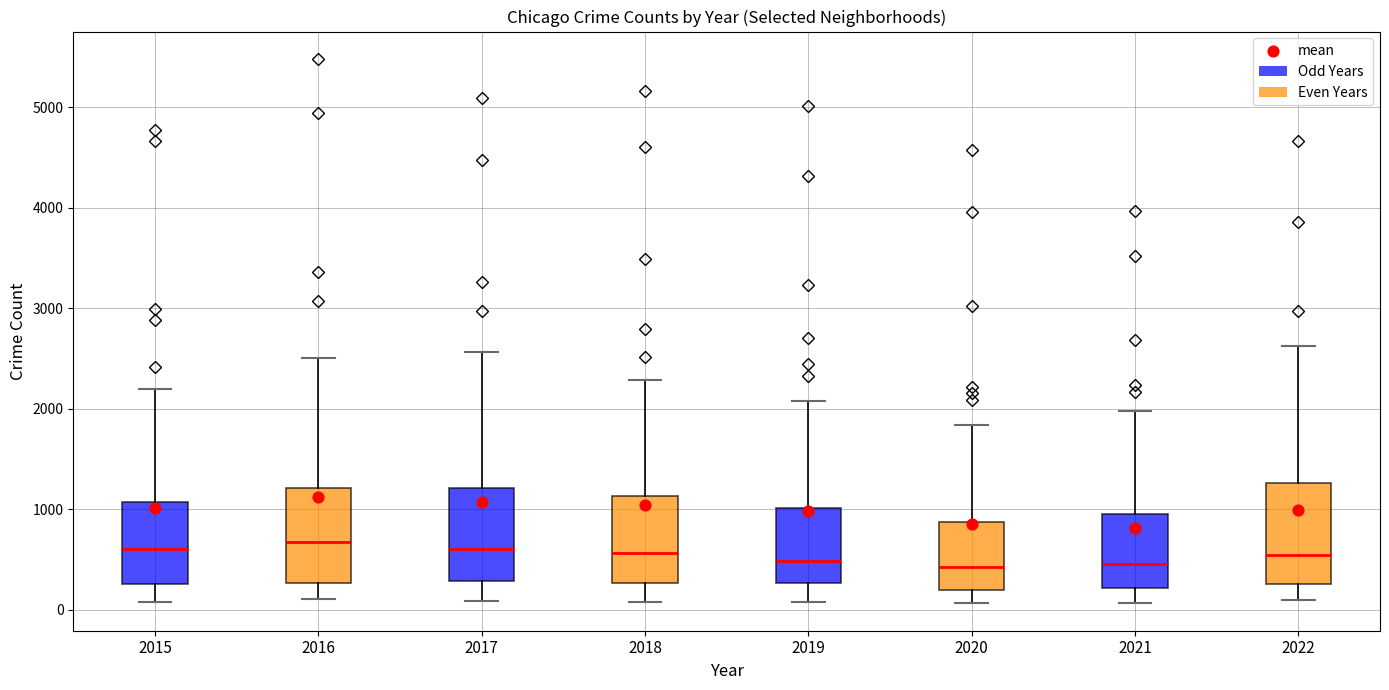

Reading left to right, read every box against the y-axis: the position of its median line, the range the box covers, and the ends of its whiskers. The values are not printed on the chart, so give them approximately, as read against the axis.

2015: median 600, box 300 to 1100, whiskers 100 to 2200
2016: median 700, box 300 to 1200, whiskers 100 to 2500
2017: median 600, box 300 to 1200, whiskers 100 to 2600
2018: median 600, box 300 to 1100, whiskers 100 to 2300
2019: median 500, box 300 to 1000, whiskers 100 to 2100
2020: median 400, box 200 to 900, whiskers 100 to 1800
2021: median 500, box 200 to 1000, whiskers 100 to 2000
2022: median 500, box 300 to 1300, whiskers 100 to 2600